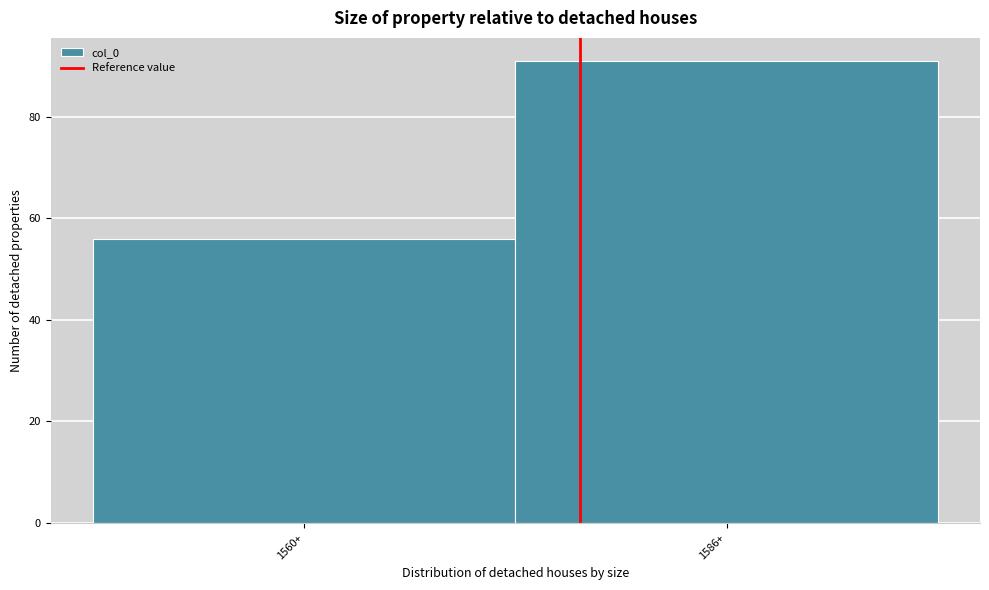

Reading left to right, what are all the values shown in this chart?

1560+=56	1586+=91